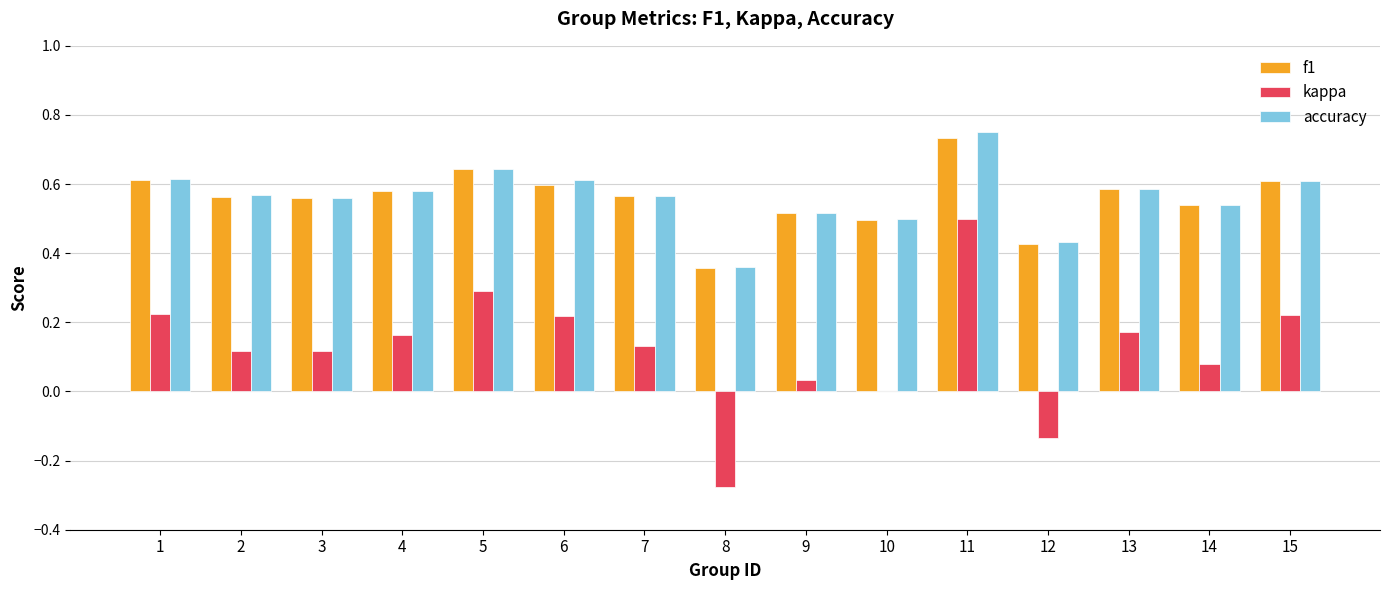

What is the sum of the accuracy values at 3 and 15?

1.2